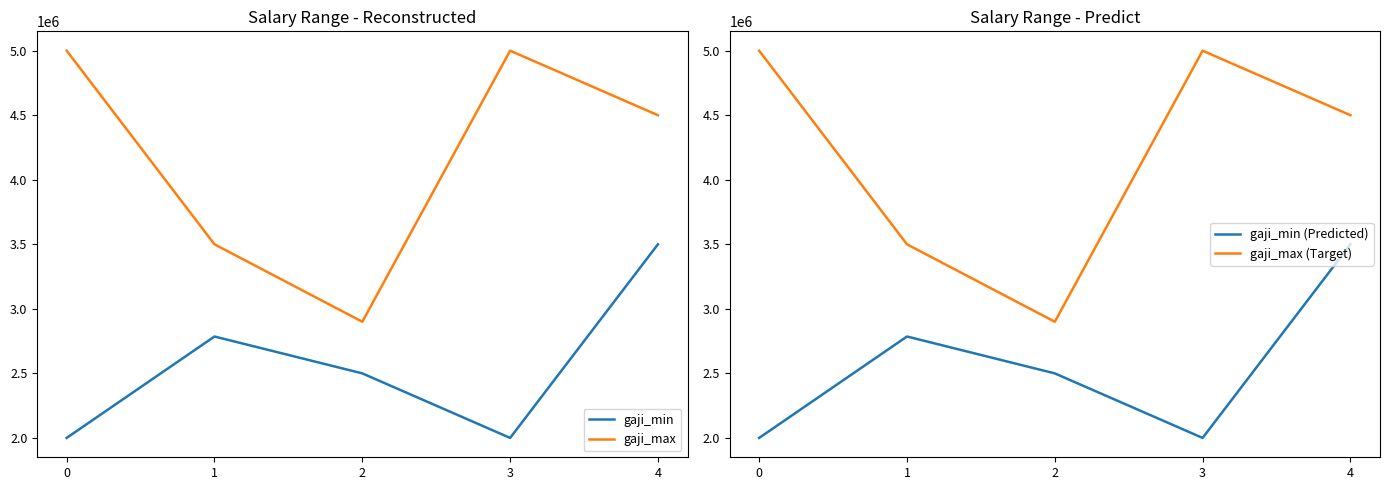

What is the difference between the gaji_min values at 2 and 3?

500000